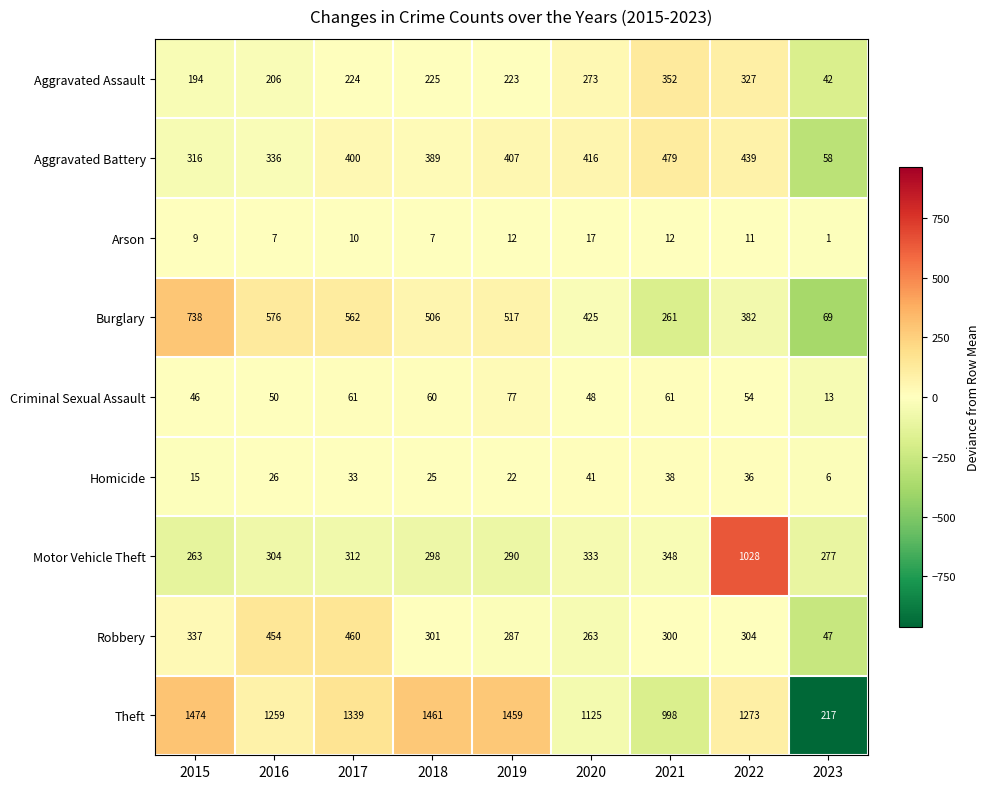

What is the difference between the second highest and second lowest values in the Robbery series?

191